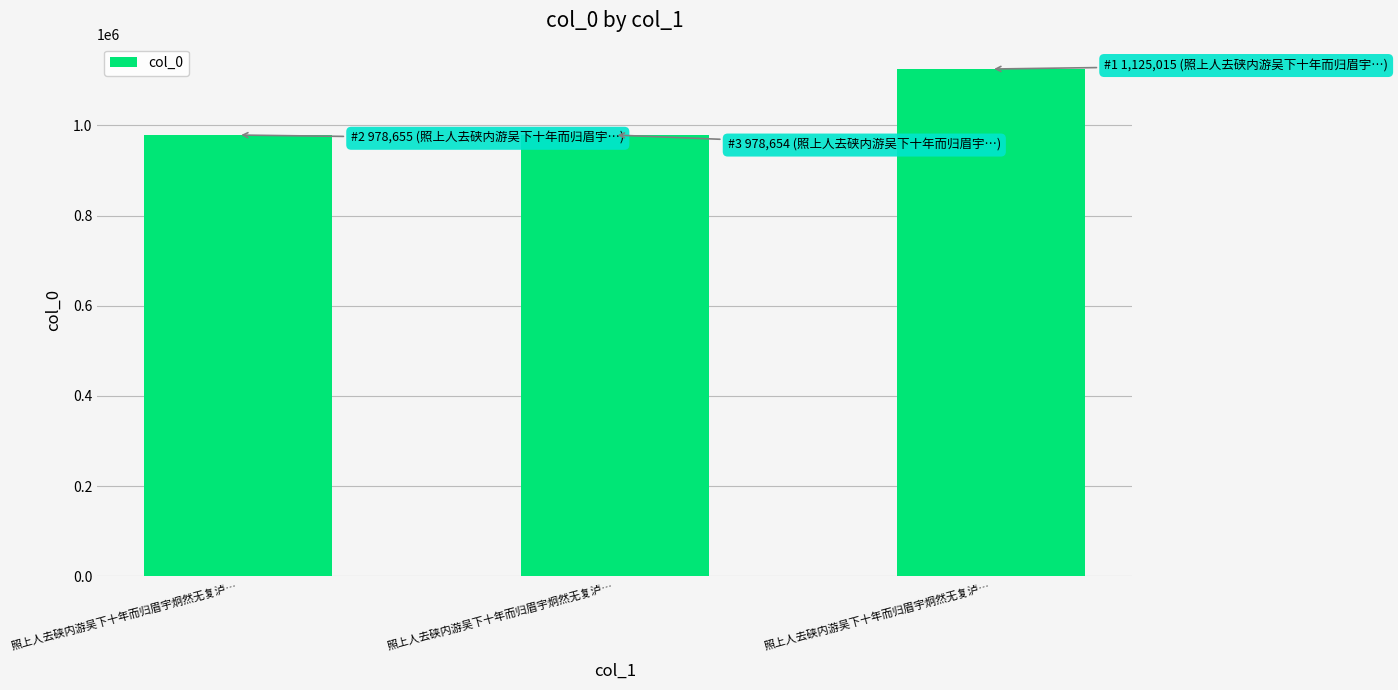

Reading left to right, what are all the values shown in this chart?

照上人去硖内游吴下十年而归眉宇炯然无复泸…=978655	照上人去硖内游吴下十年而归眉宇炯然无复泸…=978654	照上人去硖内游吴下十年而归眉宇炯然无复泸…=1125015